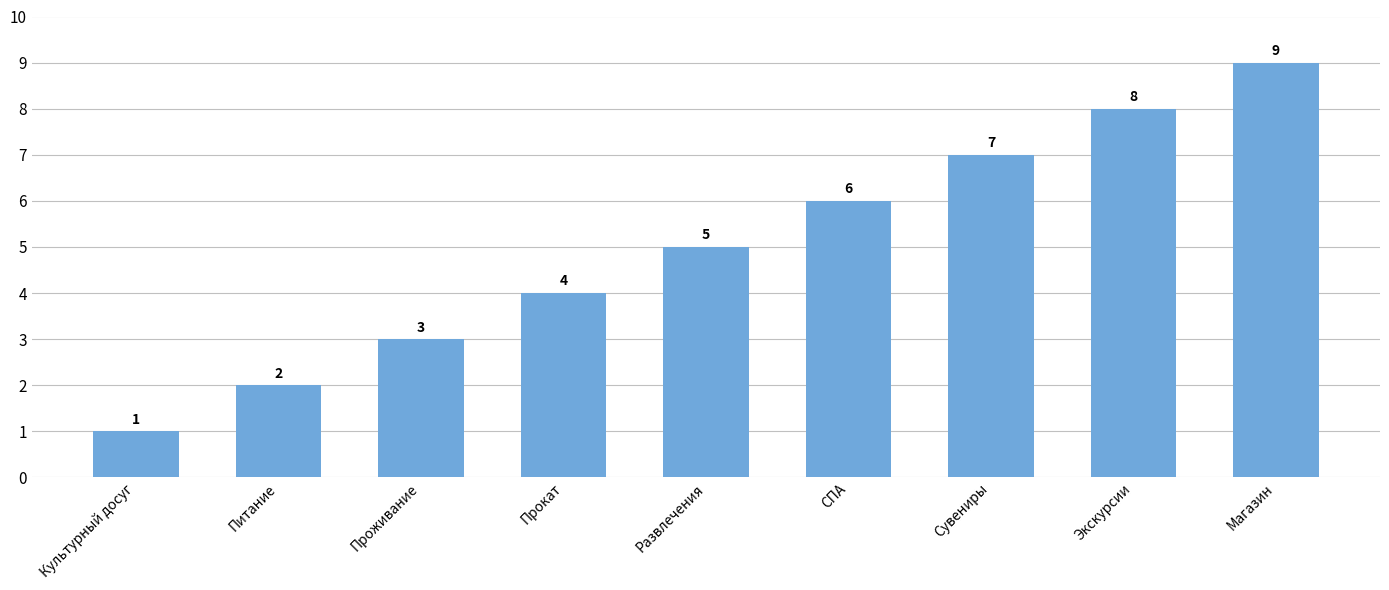

What is the change in value from Питание to Сувениры?

+5